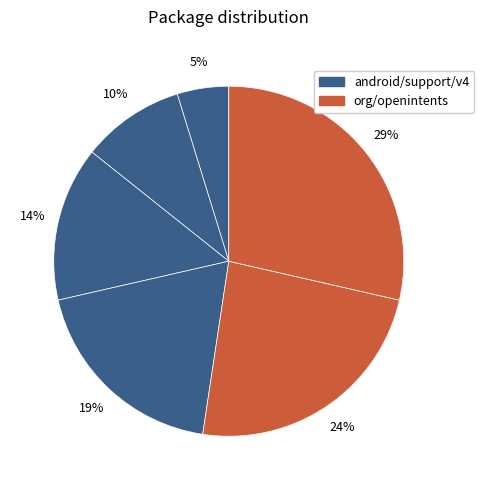

How many segments does this pie chart have?

6